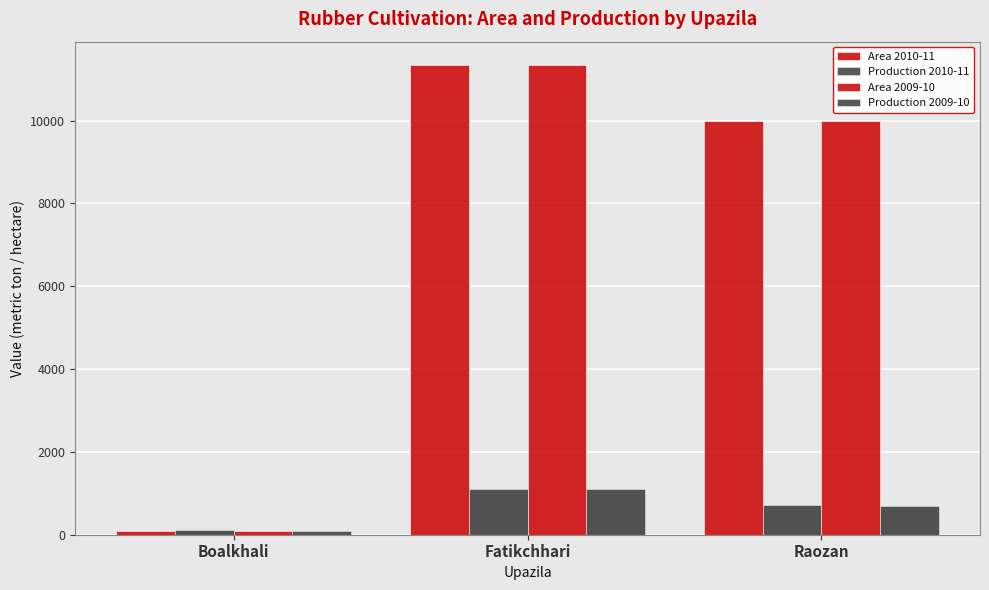

How many series are shown in this chart?

4